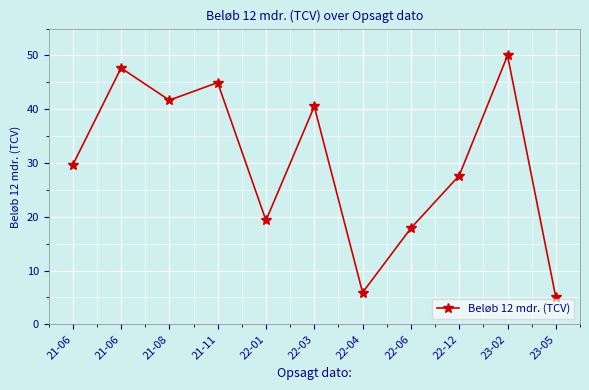

How many values are below 29?

5